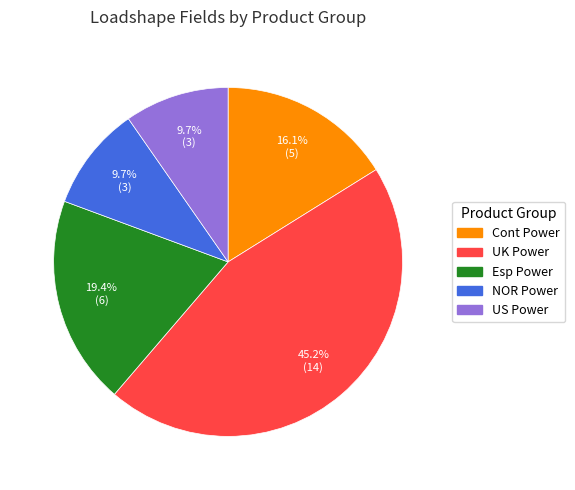

Is there a majority slice in this chart?

No